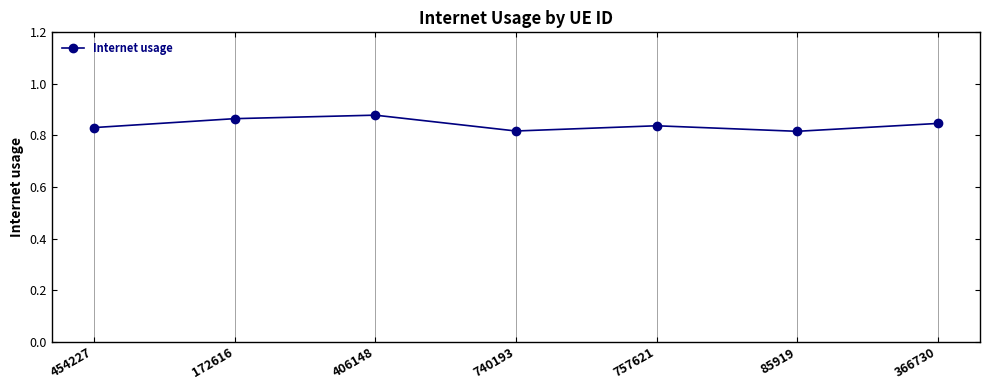

What is the sum of all values?

5.9